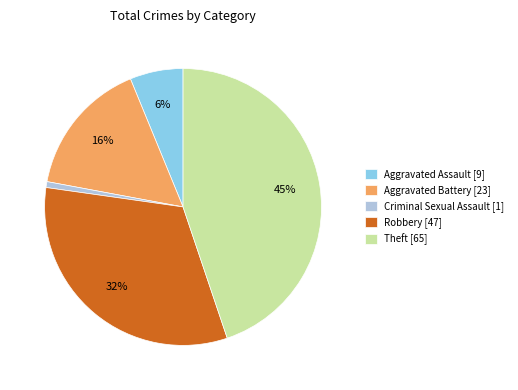

Do Robbery [47] and Aggravated Battery [23] together represent more than half of the pie?

No